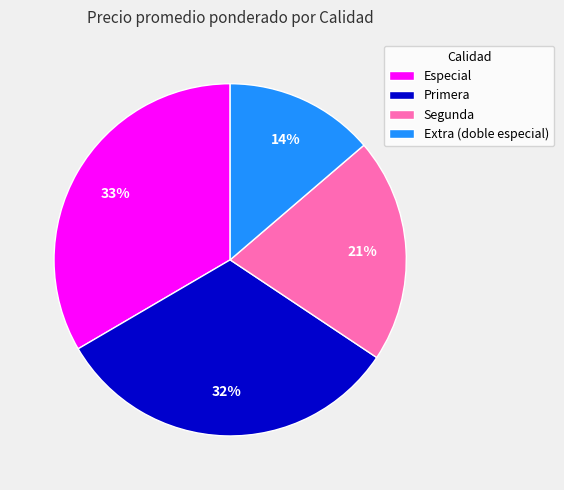

Is it true that Primera is 1% of the pie?

False